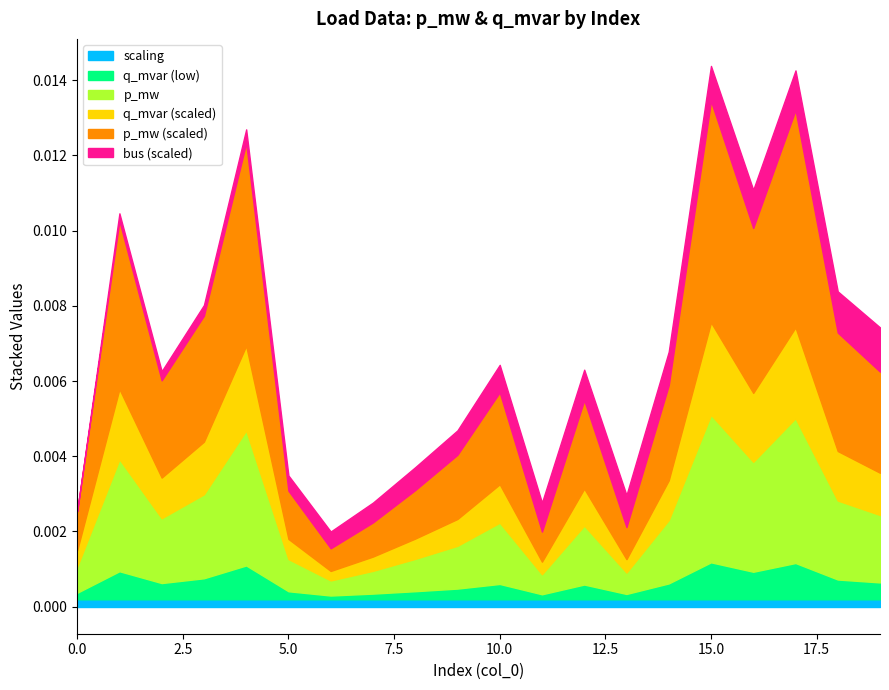

The bus series shows 15.9 at 17. True or false?

False